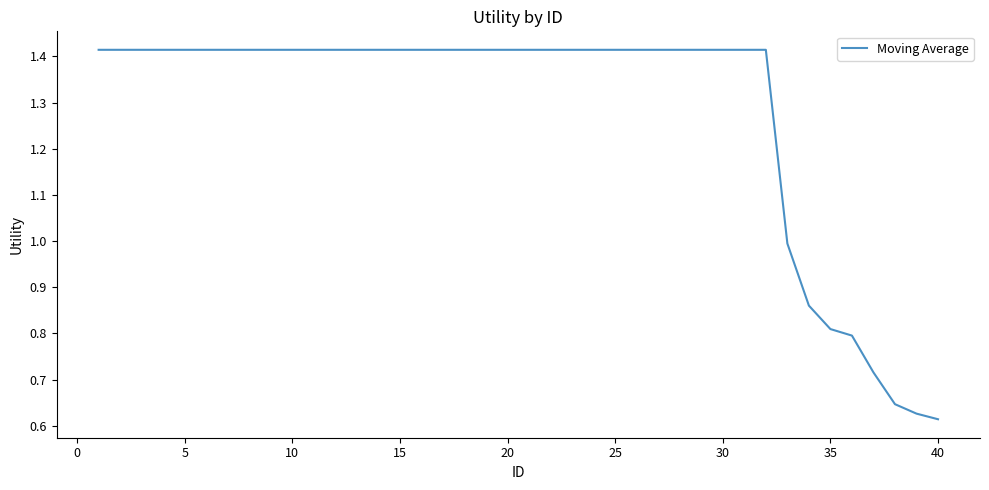

Is this an area chart (filled region under the line)?

No